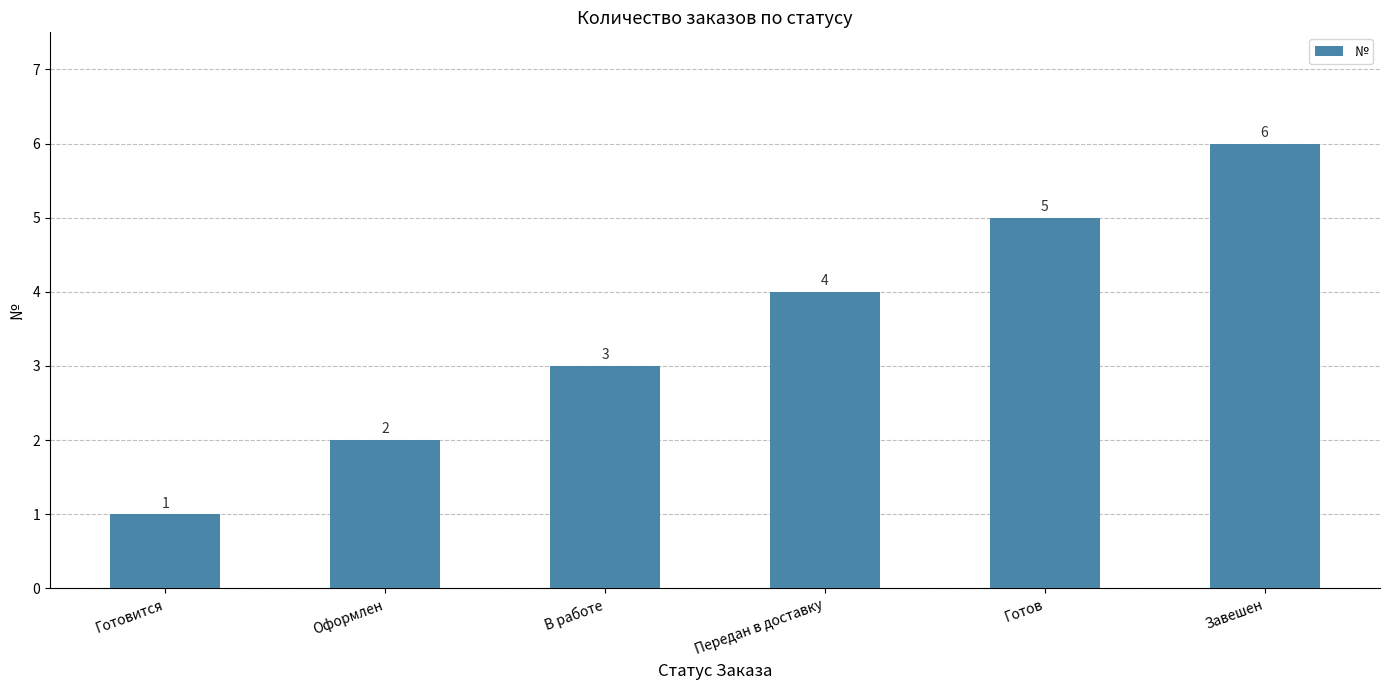

At which label is the value closest to 3?

В работе